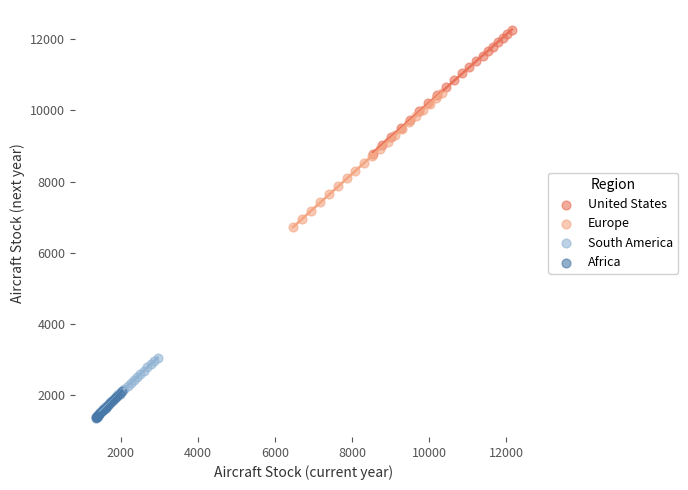

Which series reaches the minimum Y coordinate?

Africa